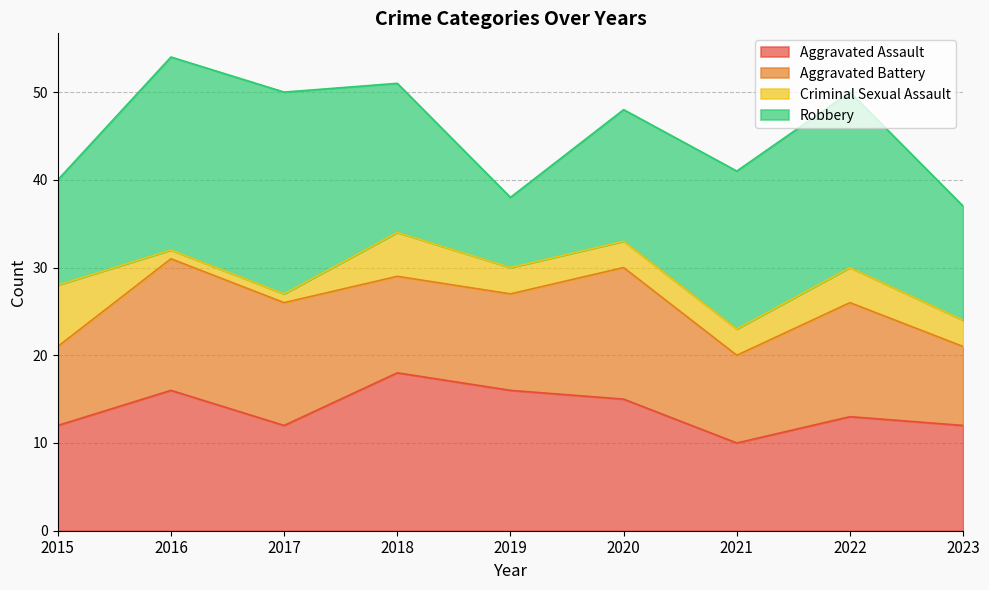

Which series has the largest range (max minus min)?

Robbery